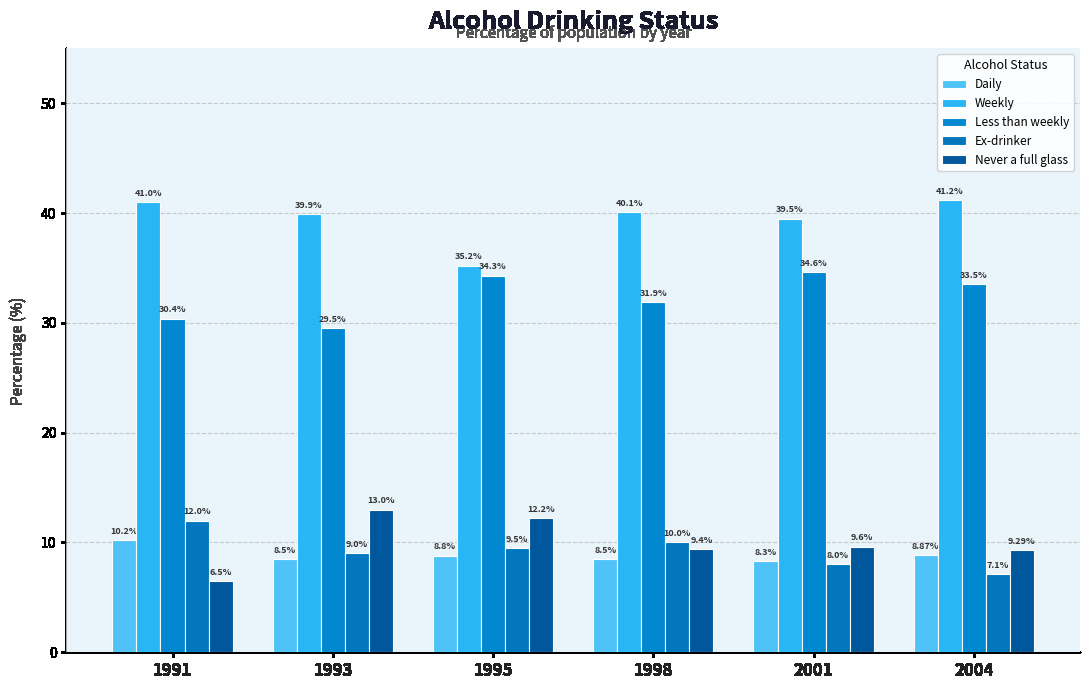

How many bars are there in each group?

5